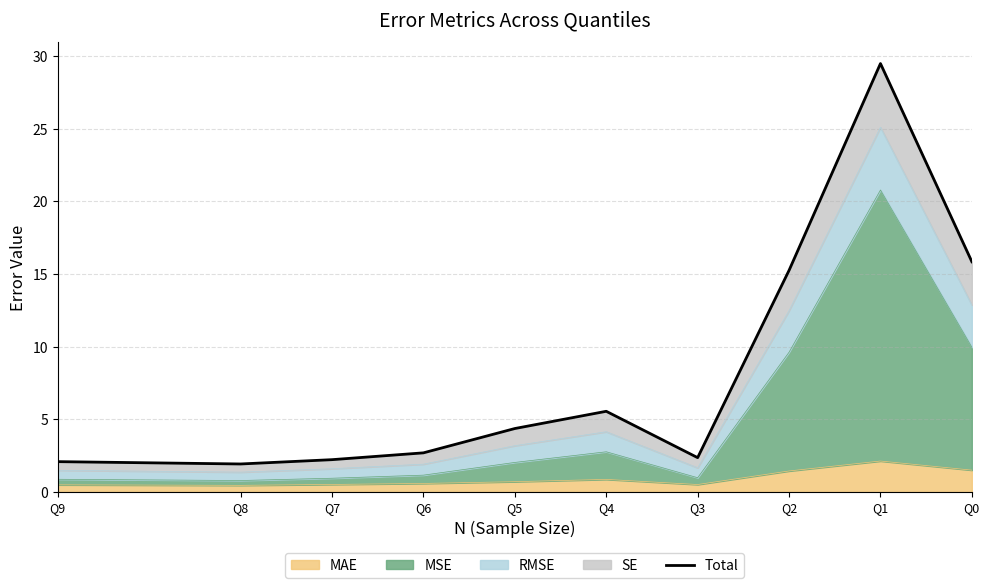

What is the value of the 9th point from the left?

29.5